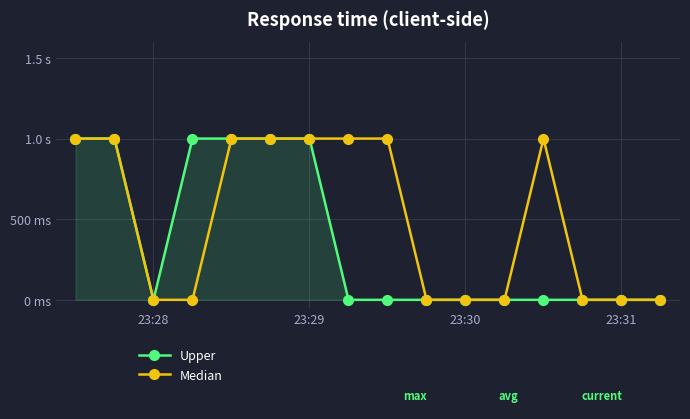

Does the chart have visible grid lines?

Yes